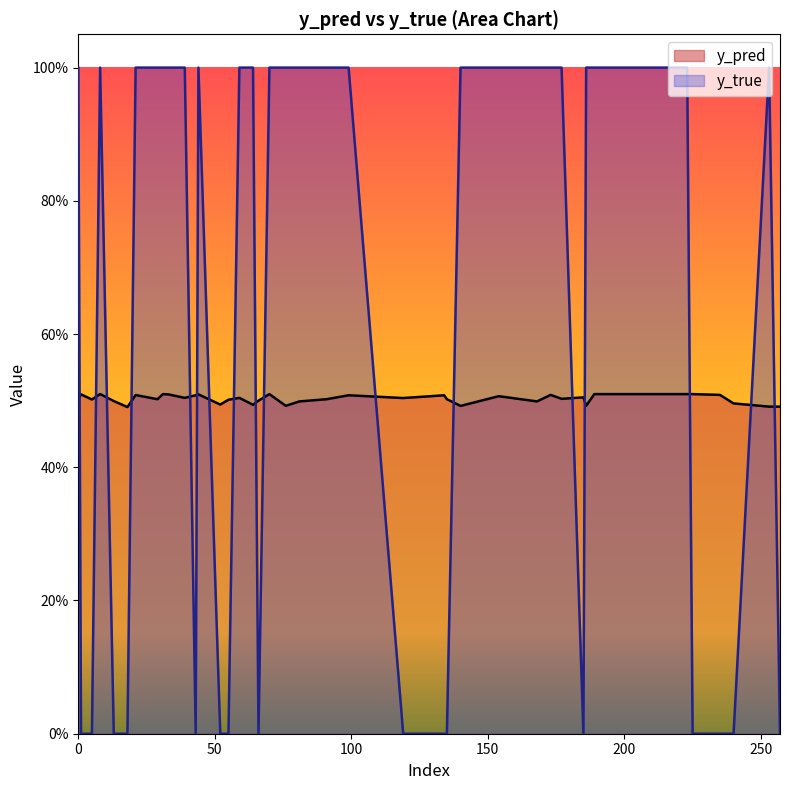

Does the chart have visible grid lines?

No